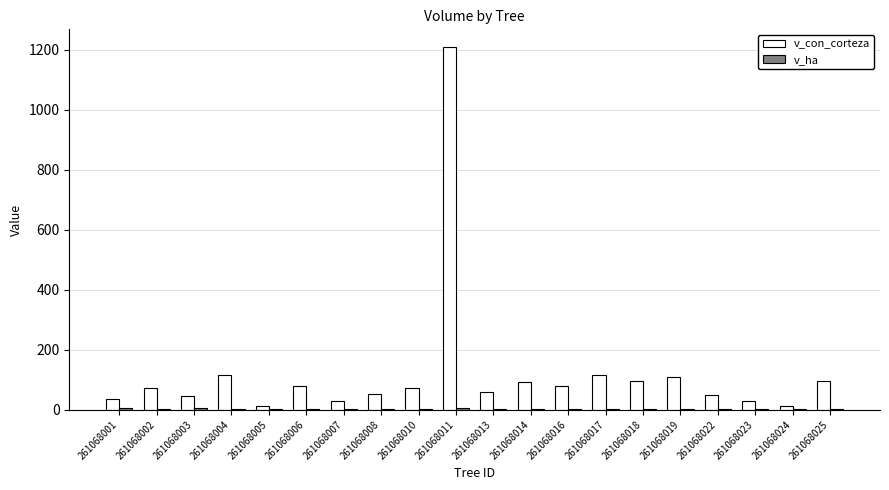

Which series has the largest total across all categories?

v_con_corteza